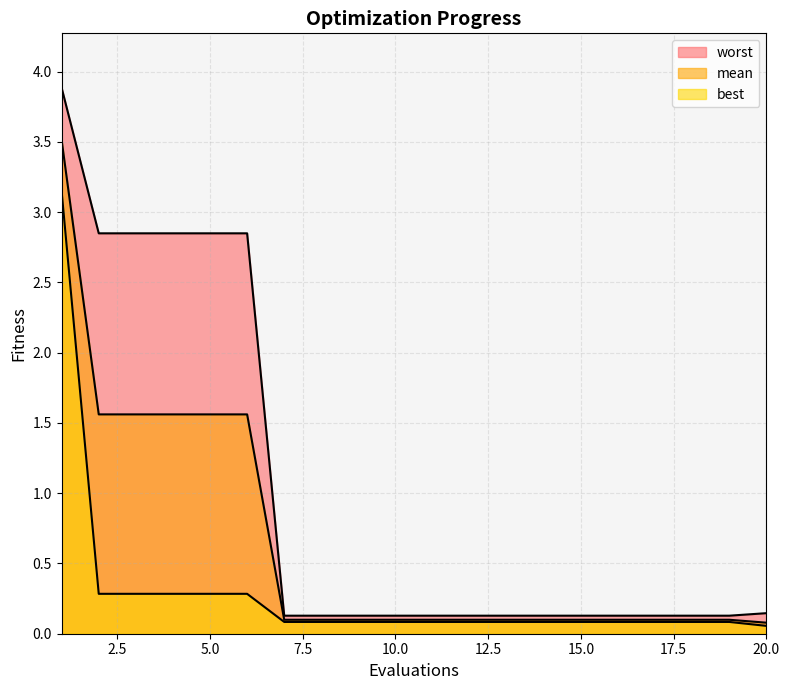

What is the value of the best point at the 16th from the left?

0.1